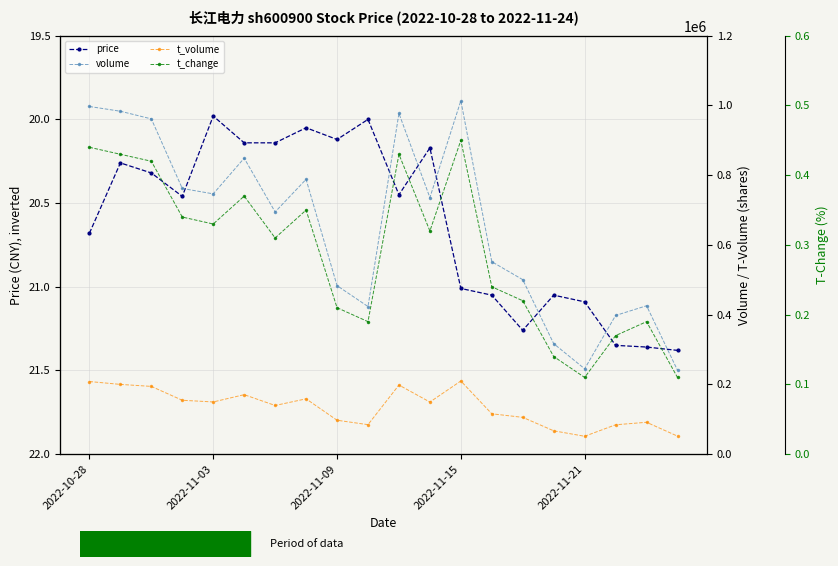

What is the greatest value displayed?

1013531.0